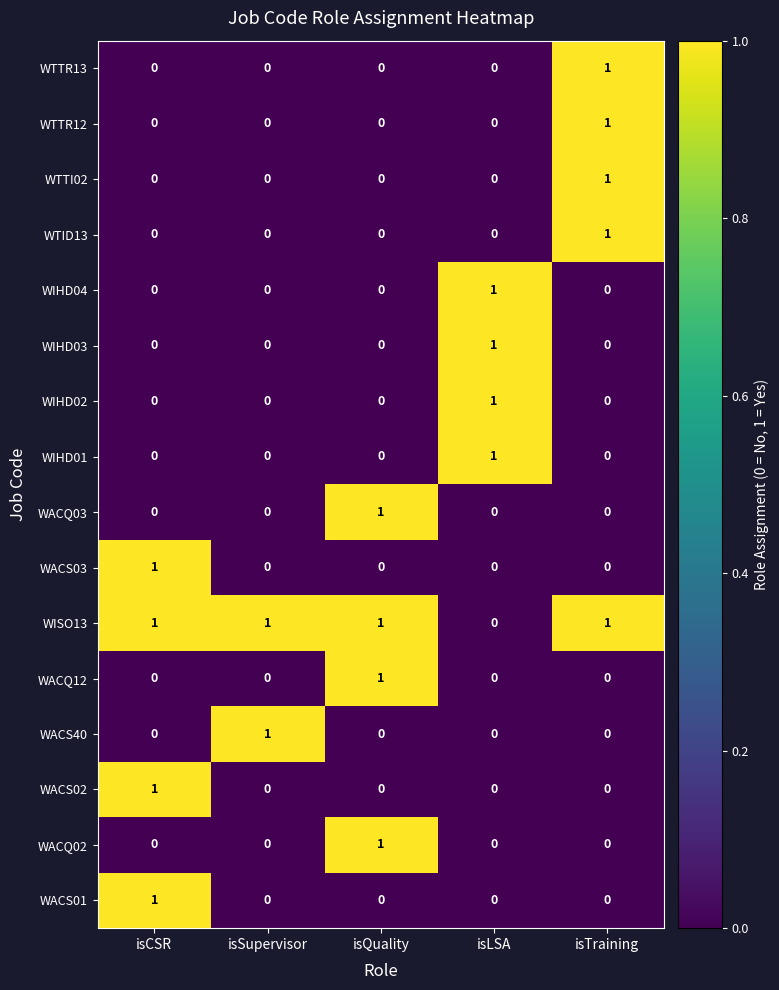

How many WISO13 values are between 1 and 2?

4